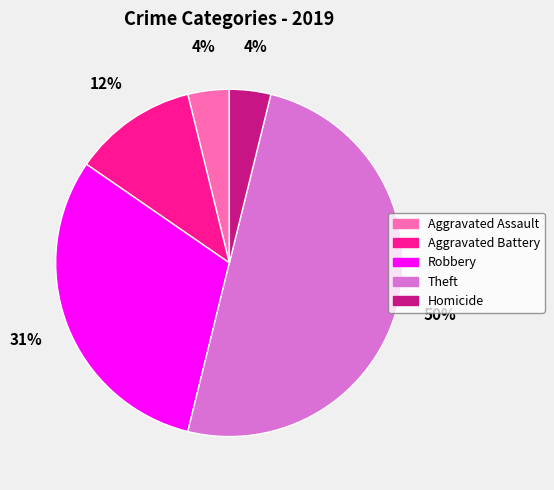

How many segments does this pie chart have?

5